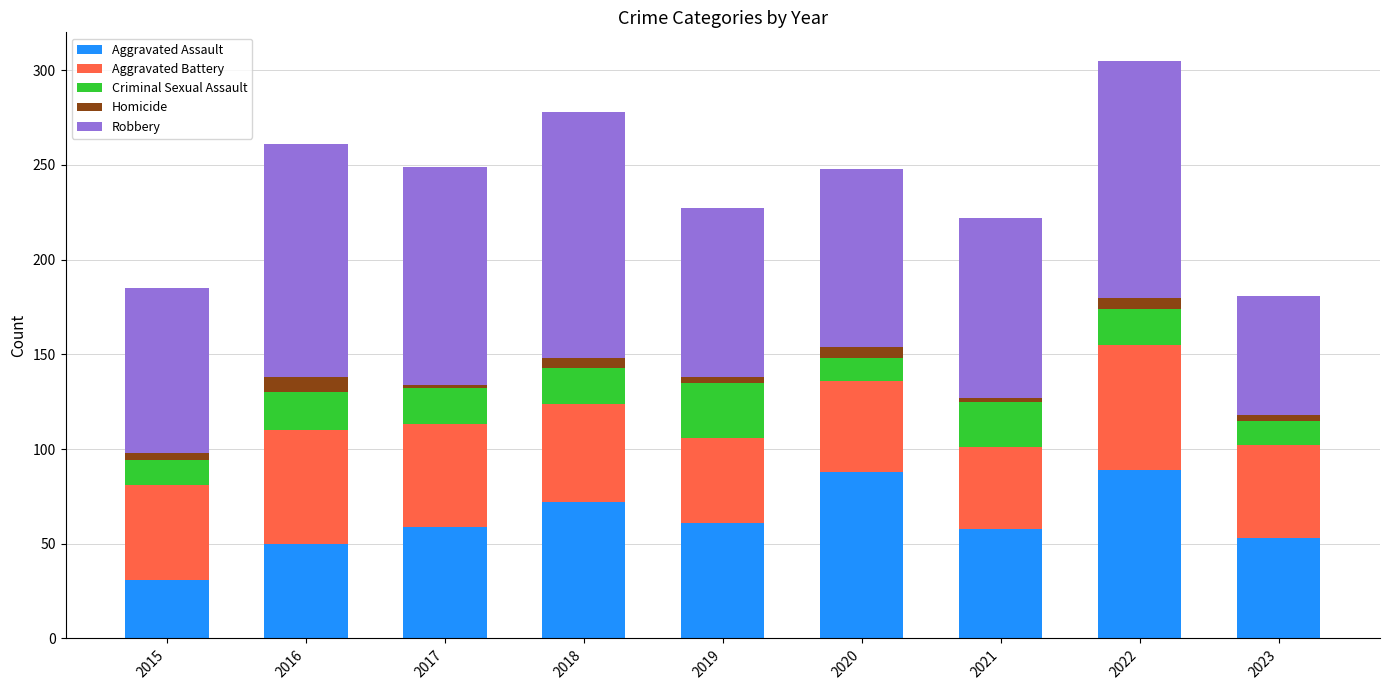

The Aggravated Assault series shows 25 at 2023. True or false?

False